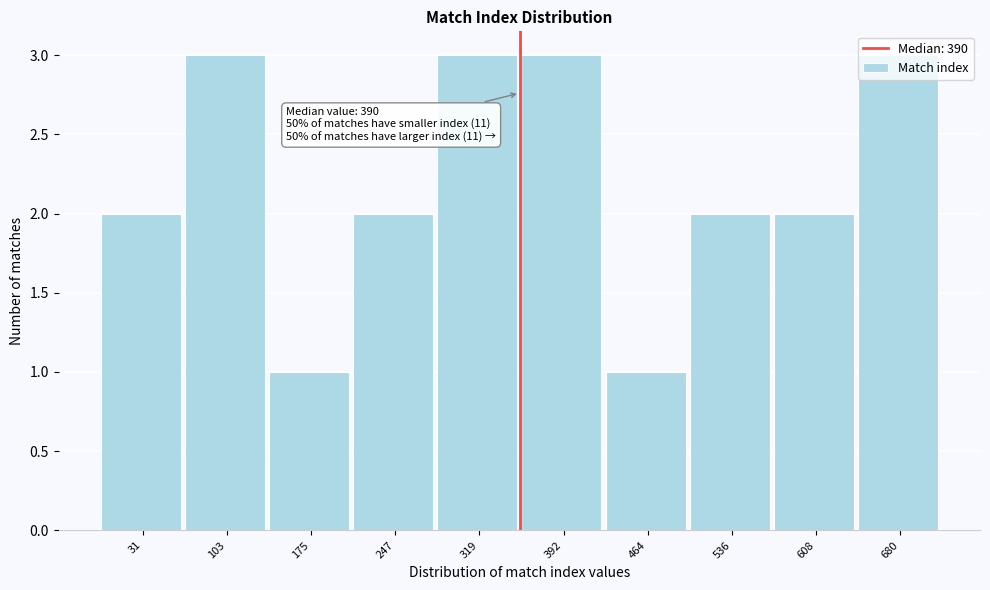

What is the sum of all values?

22